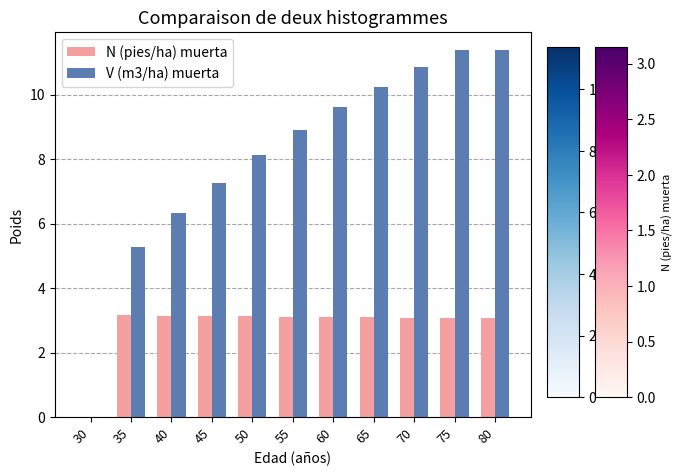

What are all the series names shown in the legend?

N (pies/ha) muerta, V (m3/ha) muerta